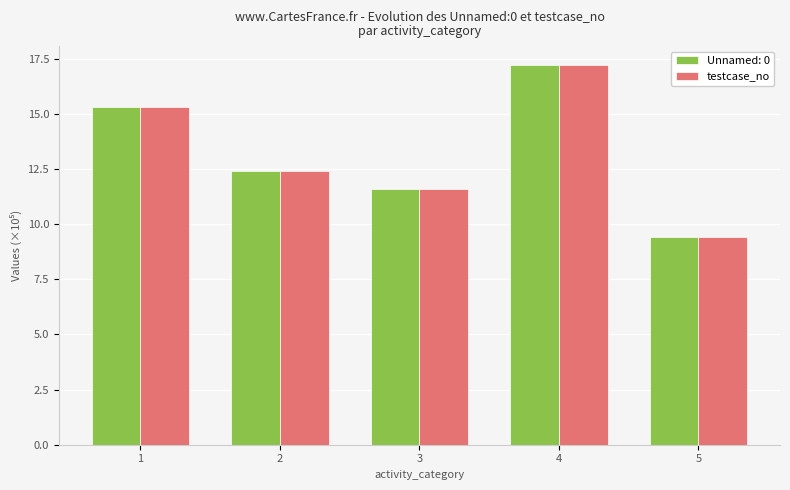

What is the difference between the Unnamed: 0 values at 3 and 4?

5.6